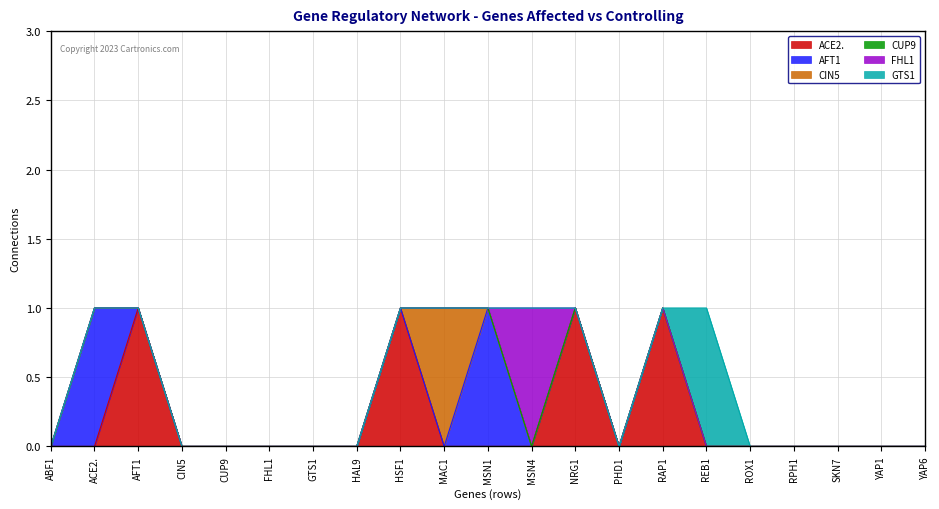

True or false: FHL1 and AFT1 cross at least once.

True